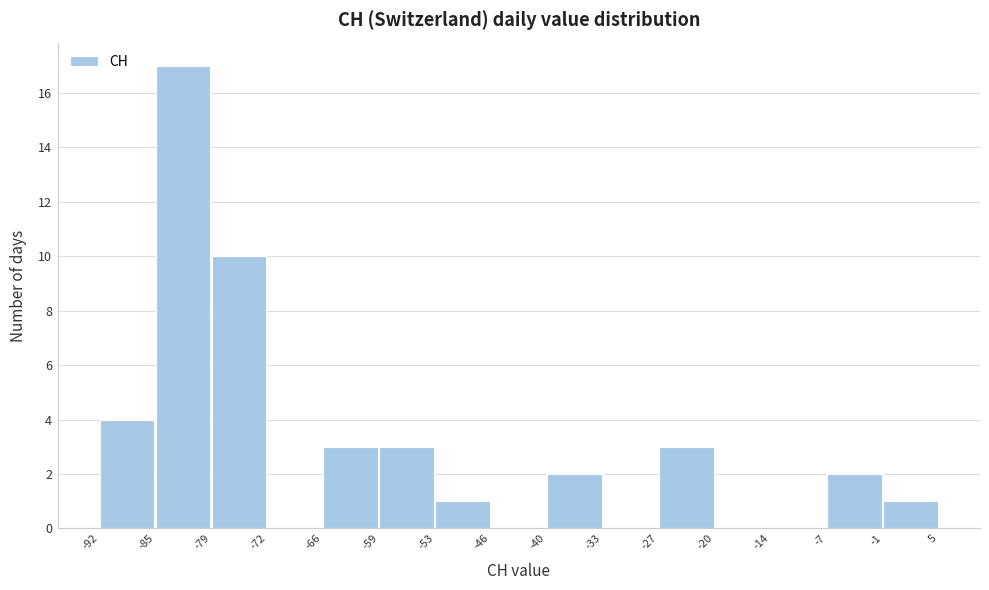

Reading left to right, transcribe this chart: for each bar, give the range it covers on the x-axis and its height. The values are not printed on the chart, so give them approximately, as read against the axis.

-92 to -85: 4
-85 to -79: 17
-79 to -72: 10
-72 to -66: 0
-66 to -59: 3
-59 to -53: 3
-53 to -46: 1
-46 to -40: 0
-40 to -33: 2
-33 to -27: 0
-27 to -20: 3
-20 to -14: 0
-14 to -7: 0
-7 to -1: 2
-1 to 5: 1